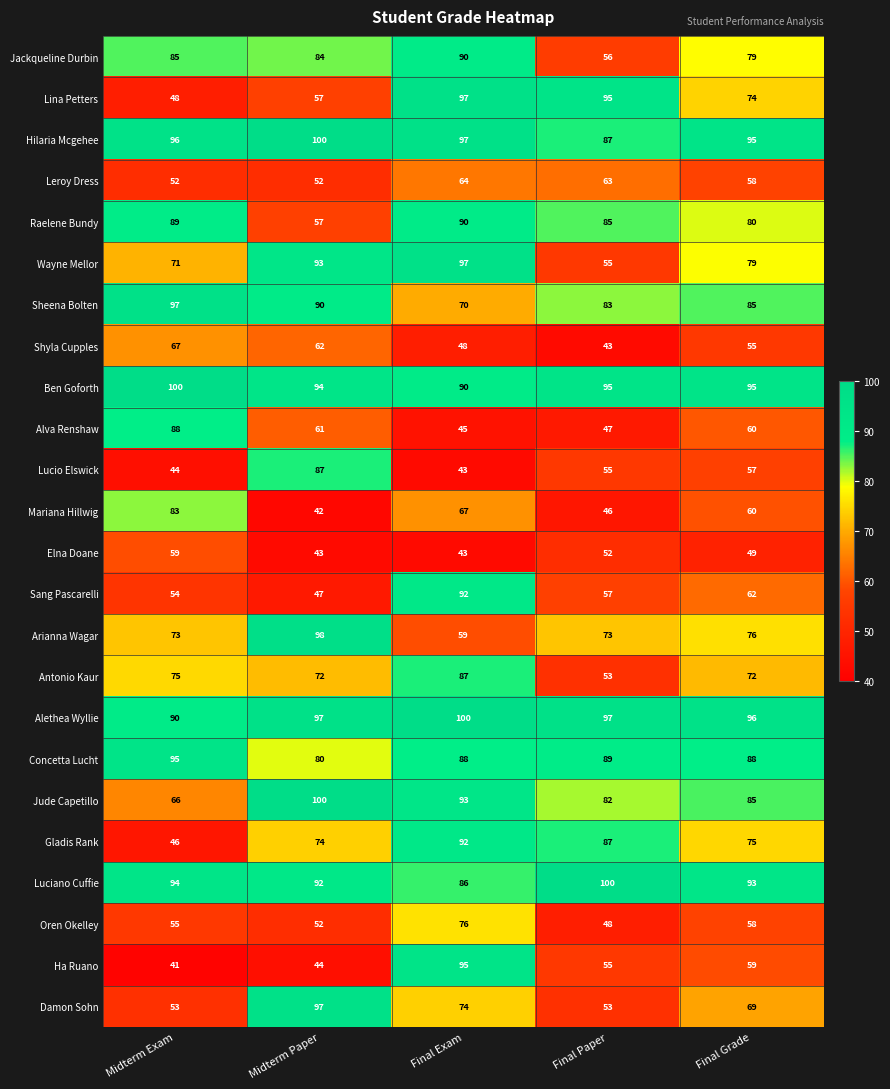

Is it true that Mariana Hillwig equals 46 at Final Paper?

True